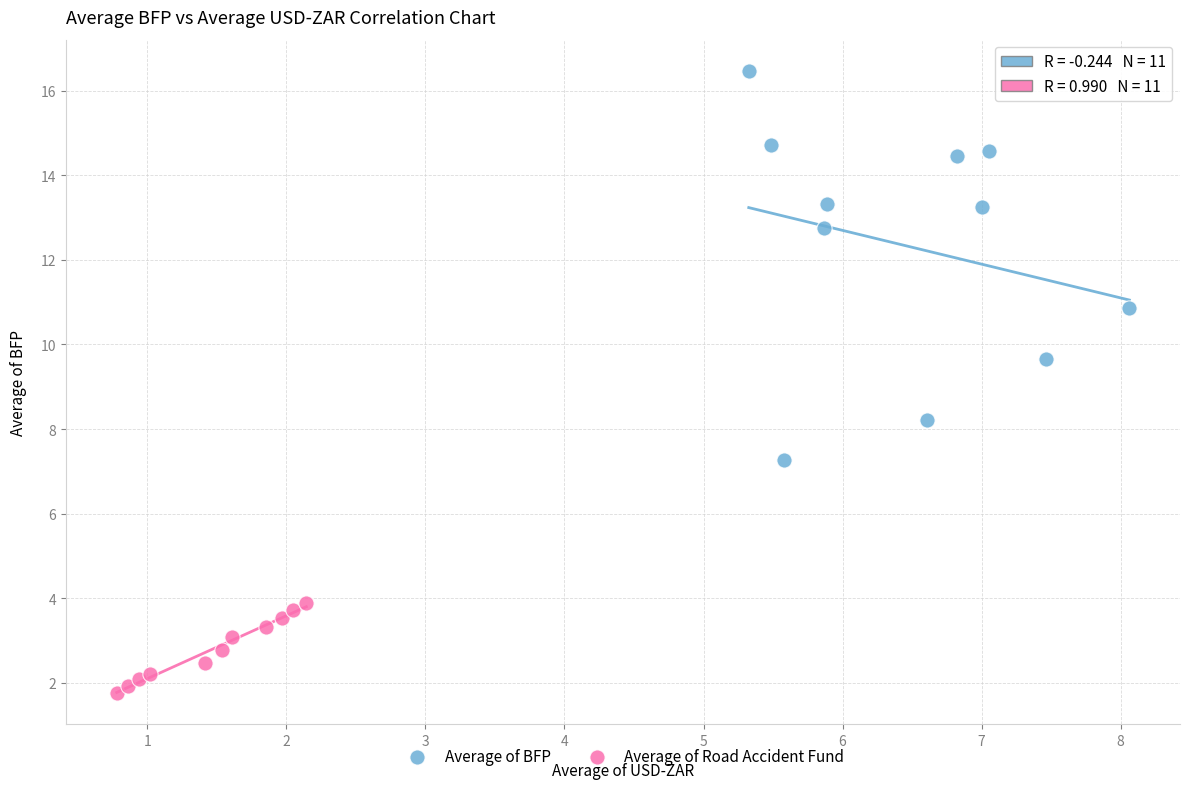

Which series reaches the minimum Y coordinate?

Average of Road Accident Fund